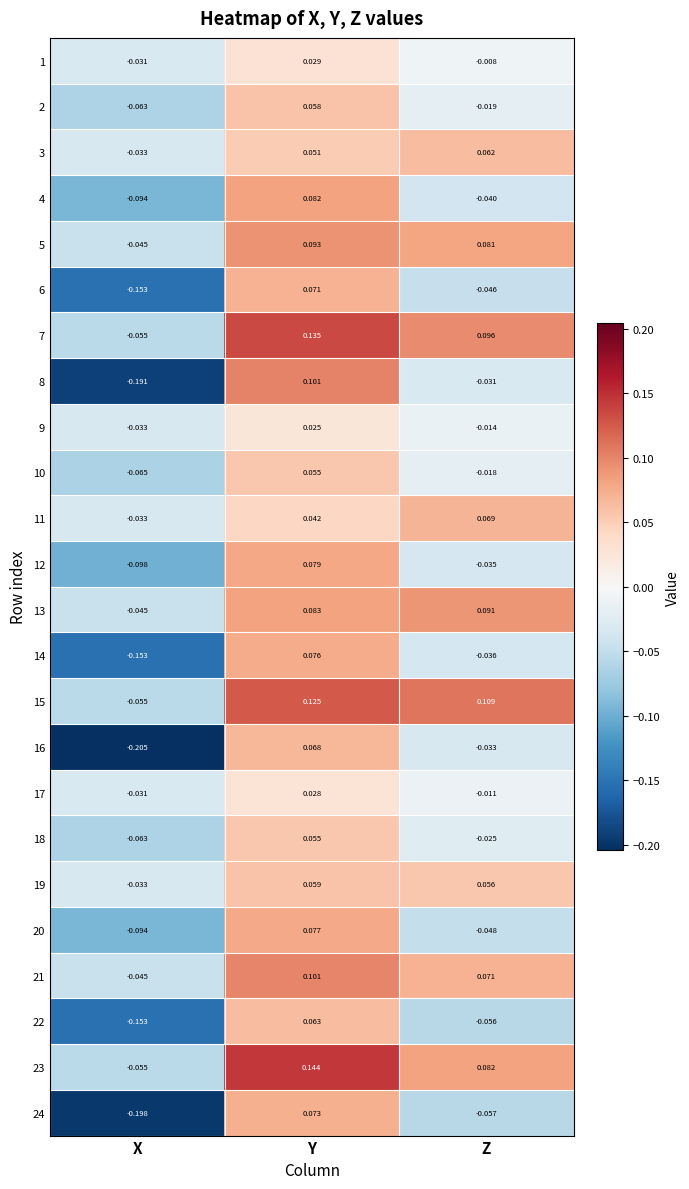

At which category is the sum across all series the highest?

Y